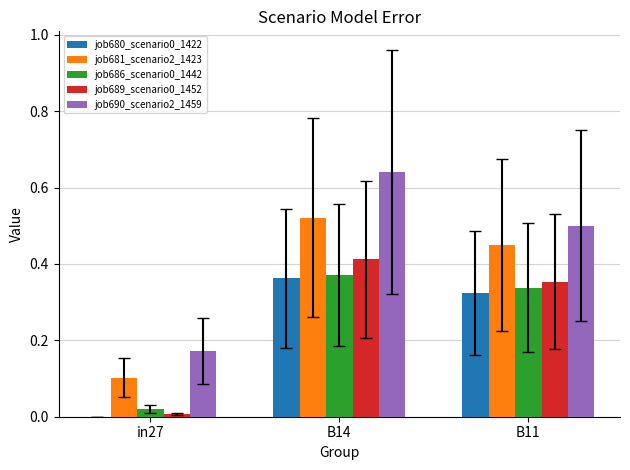

At which category does the chart reach its peak across all series?

B14